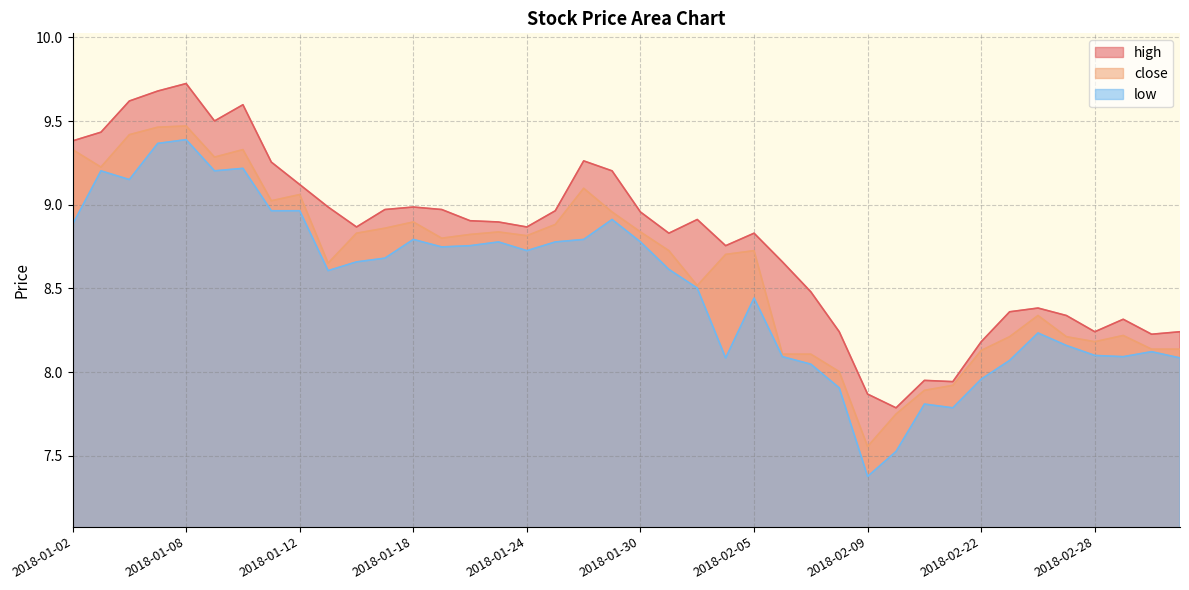

True or false: close and low intersect in this chart.

False